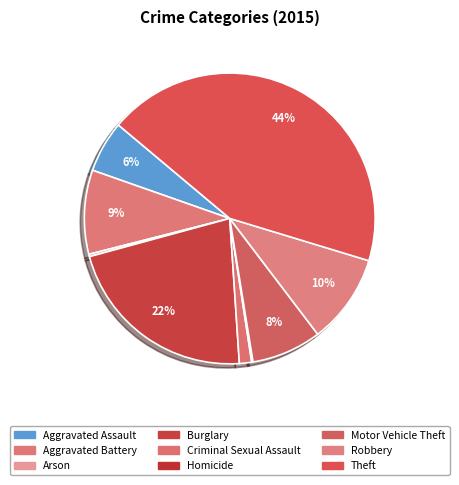

How many segments does this pie chart have?

9